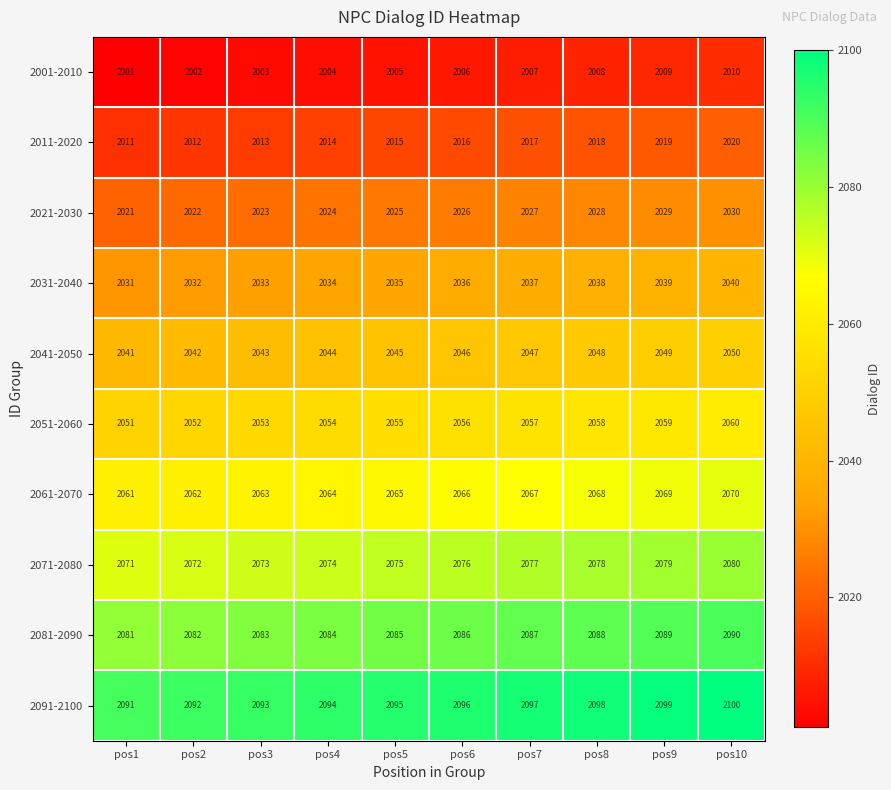

Read the 2081-2090 value at pos3.

2083